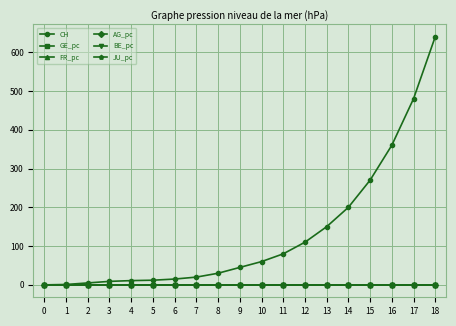

Is it true that CH equals 480.0 at 17?

True